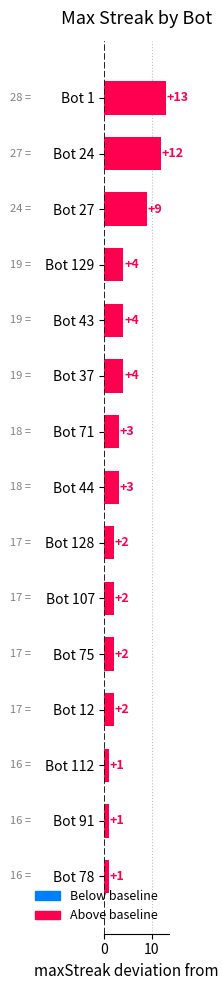

How many bars are there in total?

15